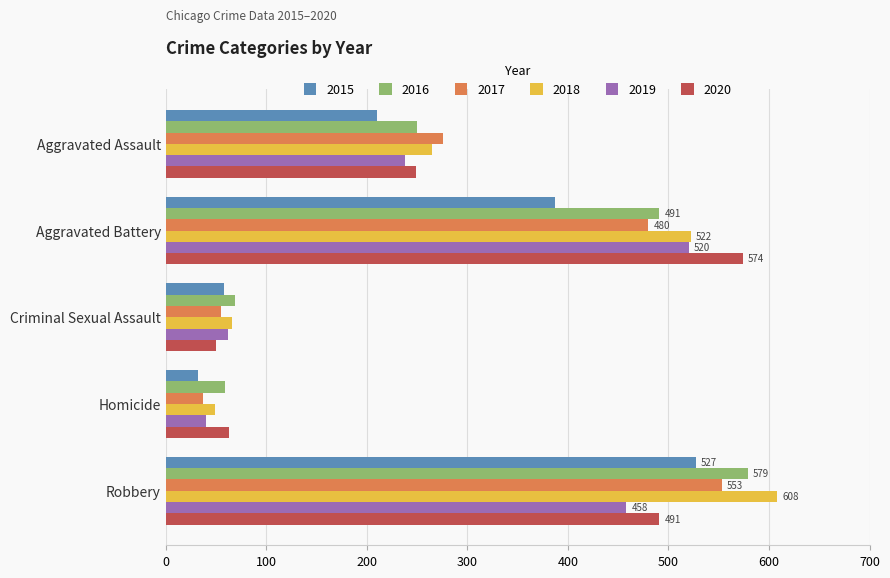

What is the difference between the 2018 values at Aggravated Battery and Homicide?

473